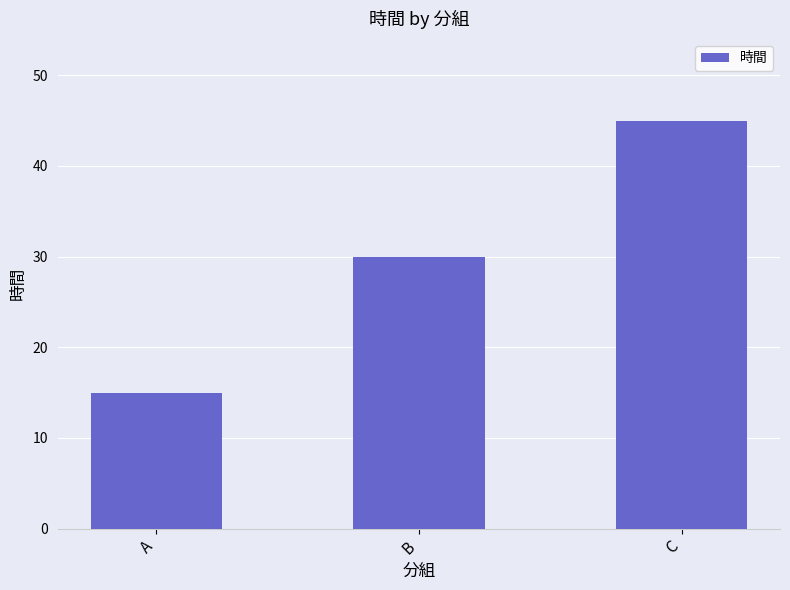

The value at A is 24. True or false?

False